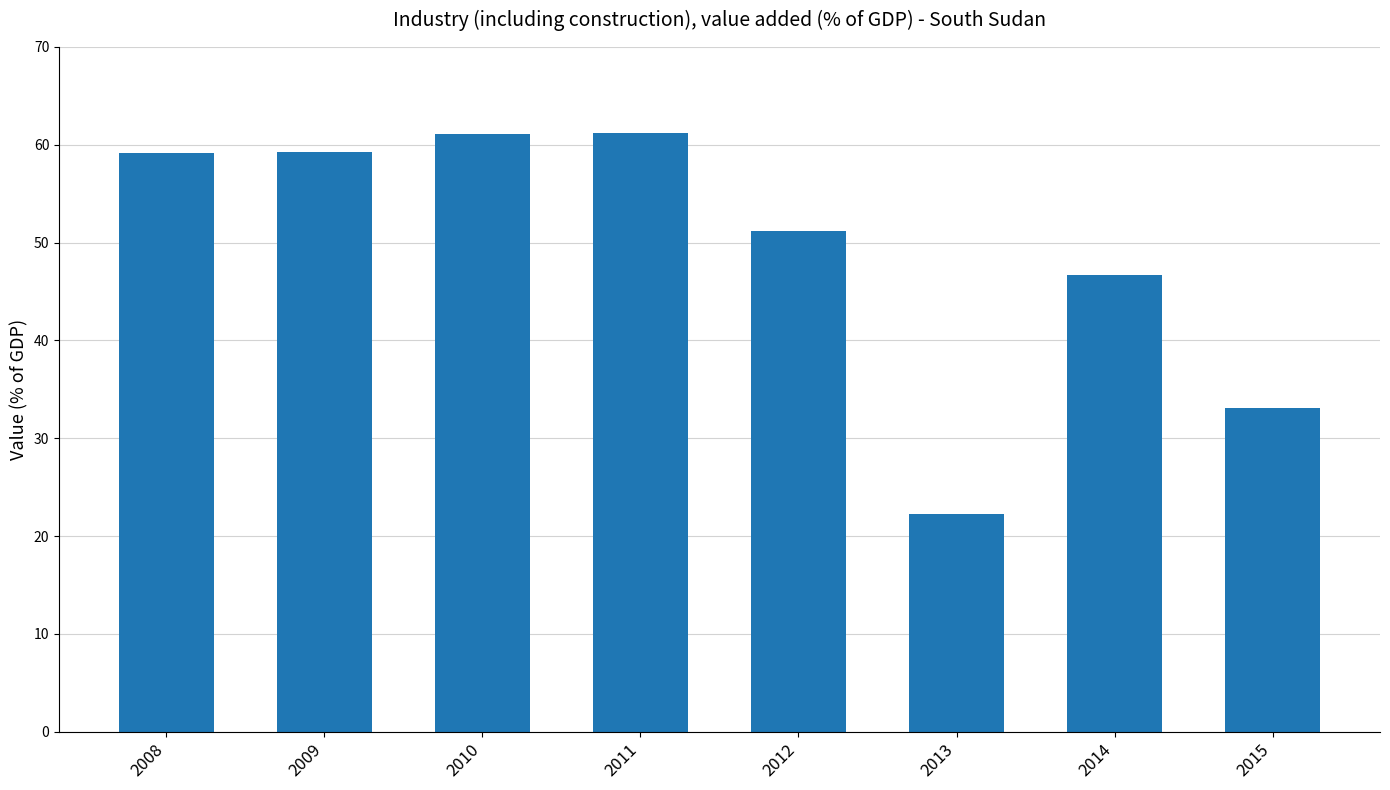

What is the value of the 7th bar from the left?

46.7